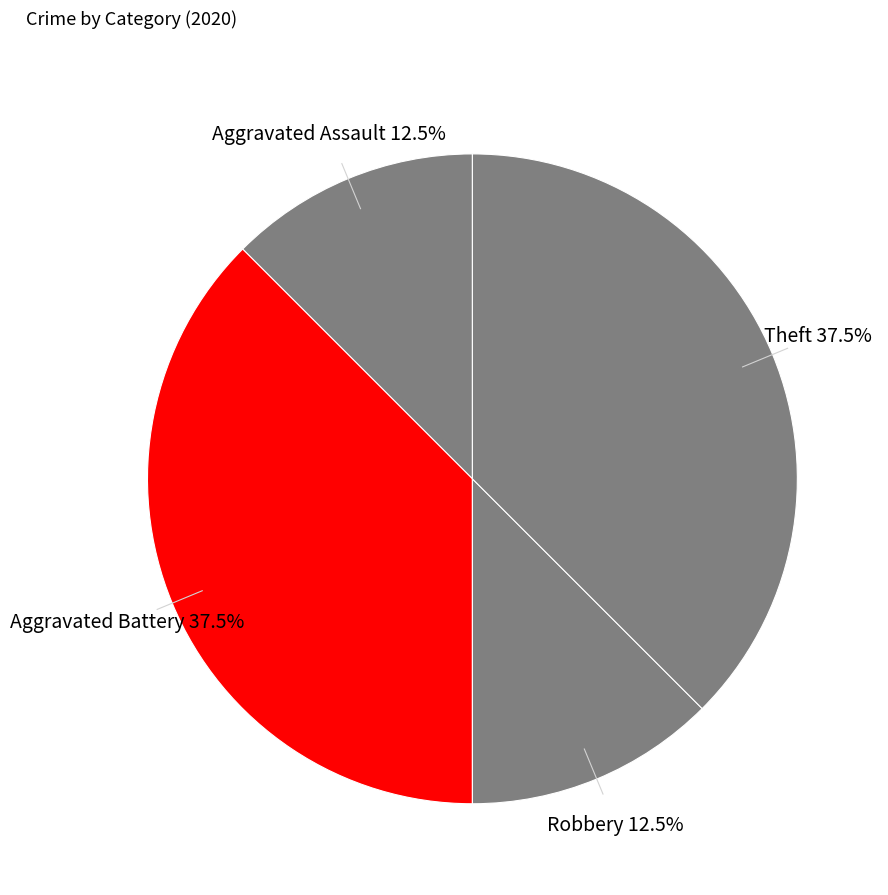

Count the number of slices in the pie.

4